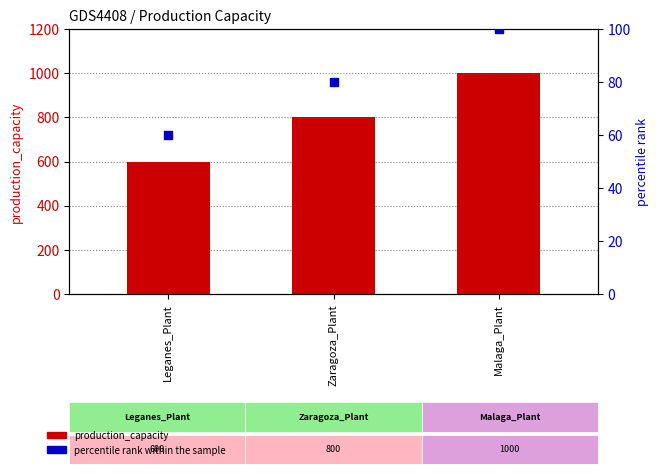

Which series reaches the maximum Y coordinate?

production_capacity